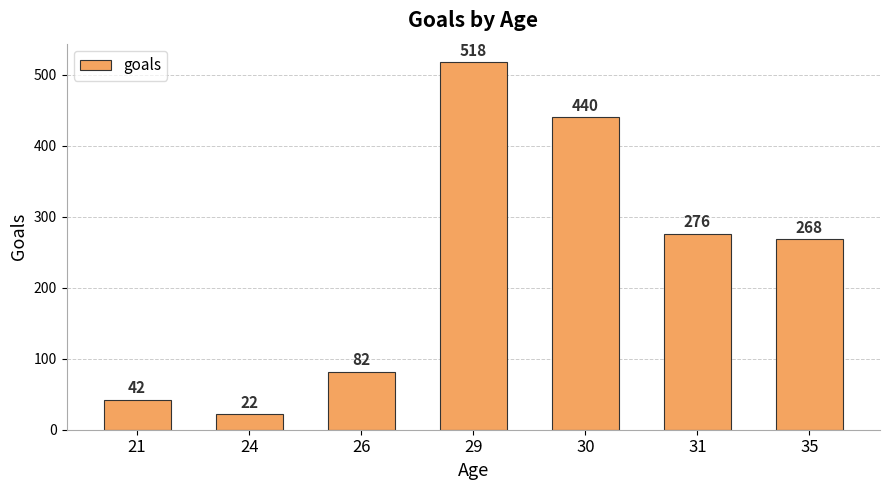

How many data points are less than 268?

3